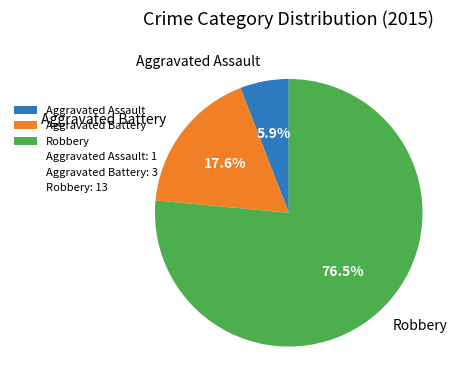

To the nearest percent, what portion does Aggravated Battery represent?

18%